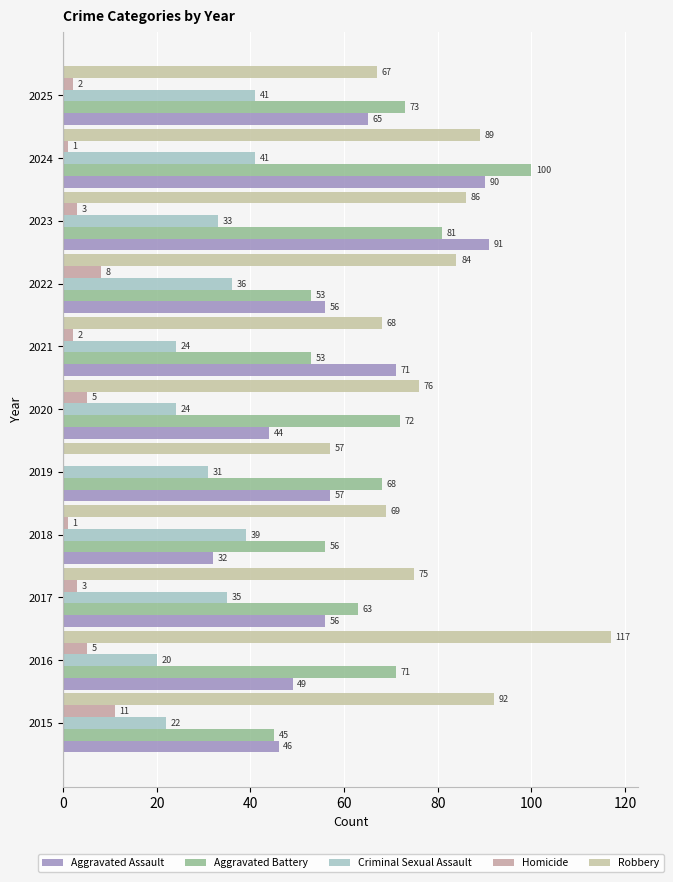

Count the number of categories in the chart.

11